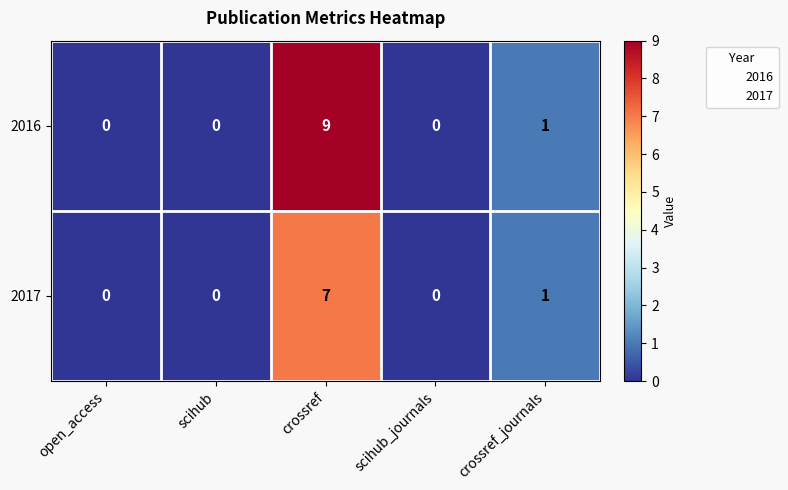

Where is 2016 nearest to the value 4?

crossref_journals